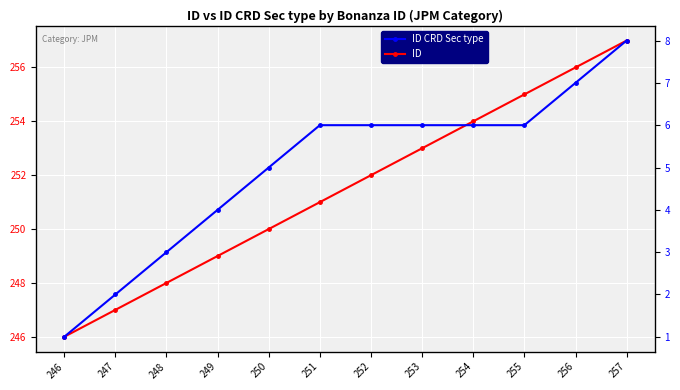

Reading right to left, list all the values displayed in this chart.

ID: 257=257	256=256	255=255	254=254	253=253	252=252	251=251	250=250	249=249	248=248	247=247	246=246
ID CRD Sec type: 257=8	256=7	255=6	254=6	253=6	252=6	251=6	250=5	249=4	248=3	247=2	246=1